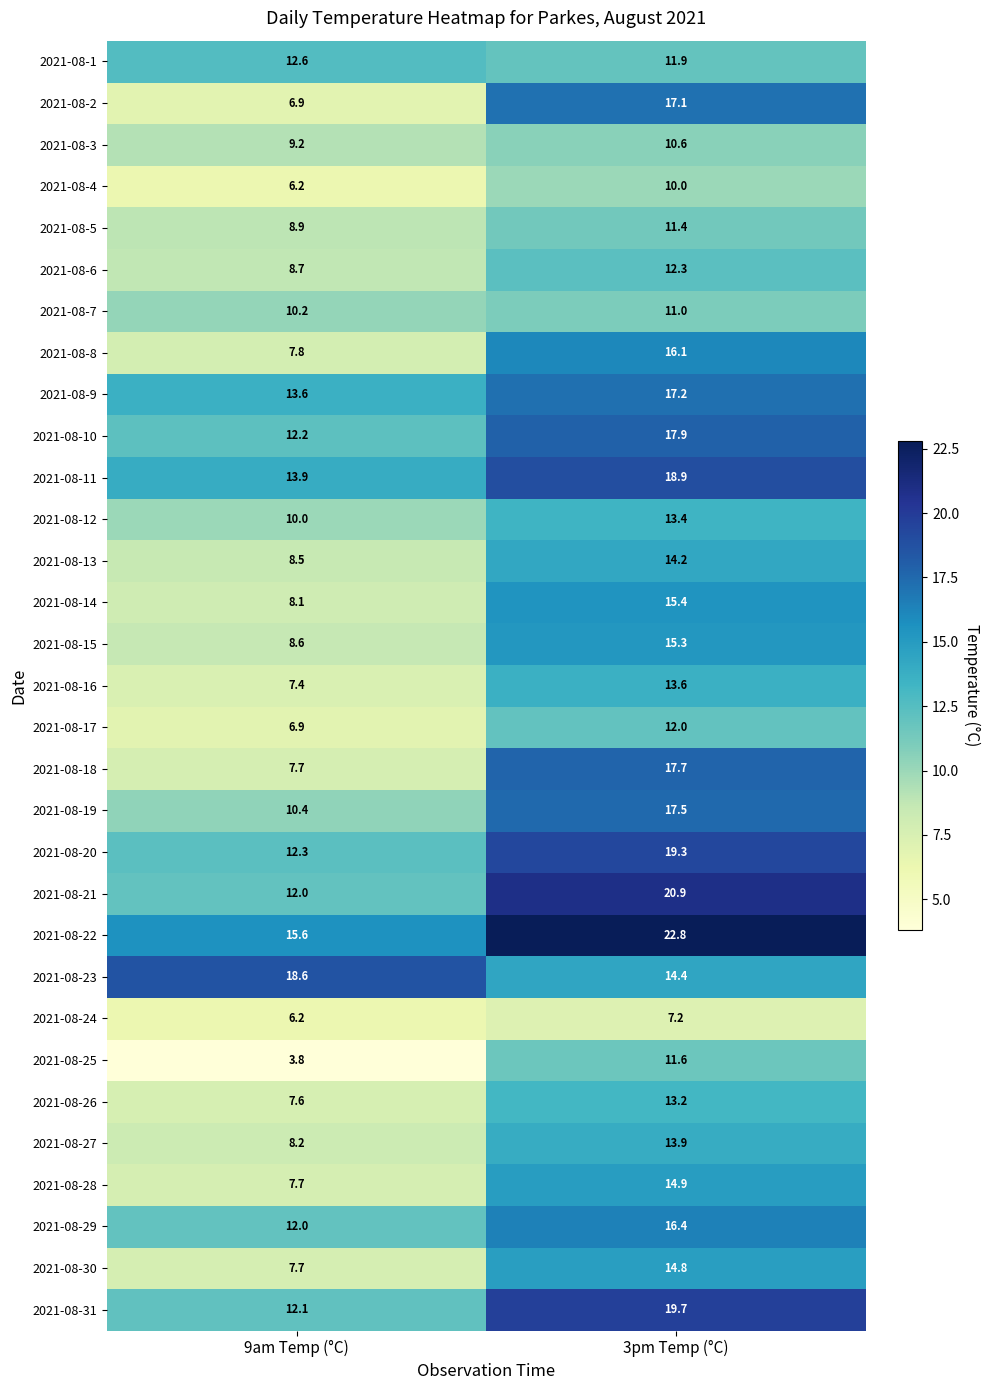

List the series in order of their peak value, lowest first.

2021-08-24, 2021-08-4, 2021-08-3, 2021-08-7, 2021-08-5, 2021-08-25, 2021-08-17, 2021-08-6, 2021-08-1, 2021-08-26, 2021-08-12, 2021-08-16, 2021-08-27, 2021-08-13, 2021-08-30, 2021-08-28, 2021-08-15, 2021-08-14, 2021-08-8, 2021-08-29, 2021-08-2, 2021-08-9, 2021-08-19, 2021-08-18, 2021-08-10, 2021-08-23, 2021-08-11, 2021-08-20, 2021-08-31, 2021-08-21, 2021-08-22